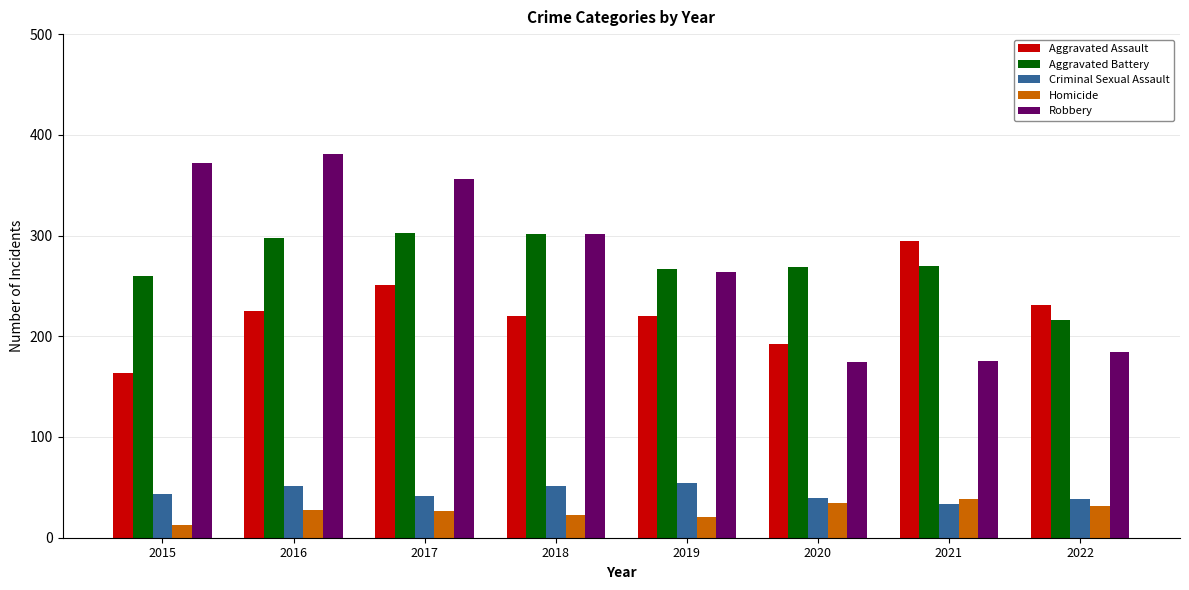

Is the value of Homicide at 2019 greater than the value of Robbery at 2015?

No